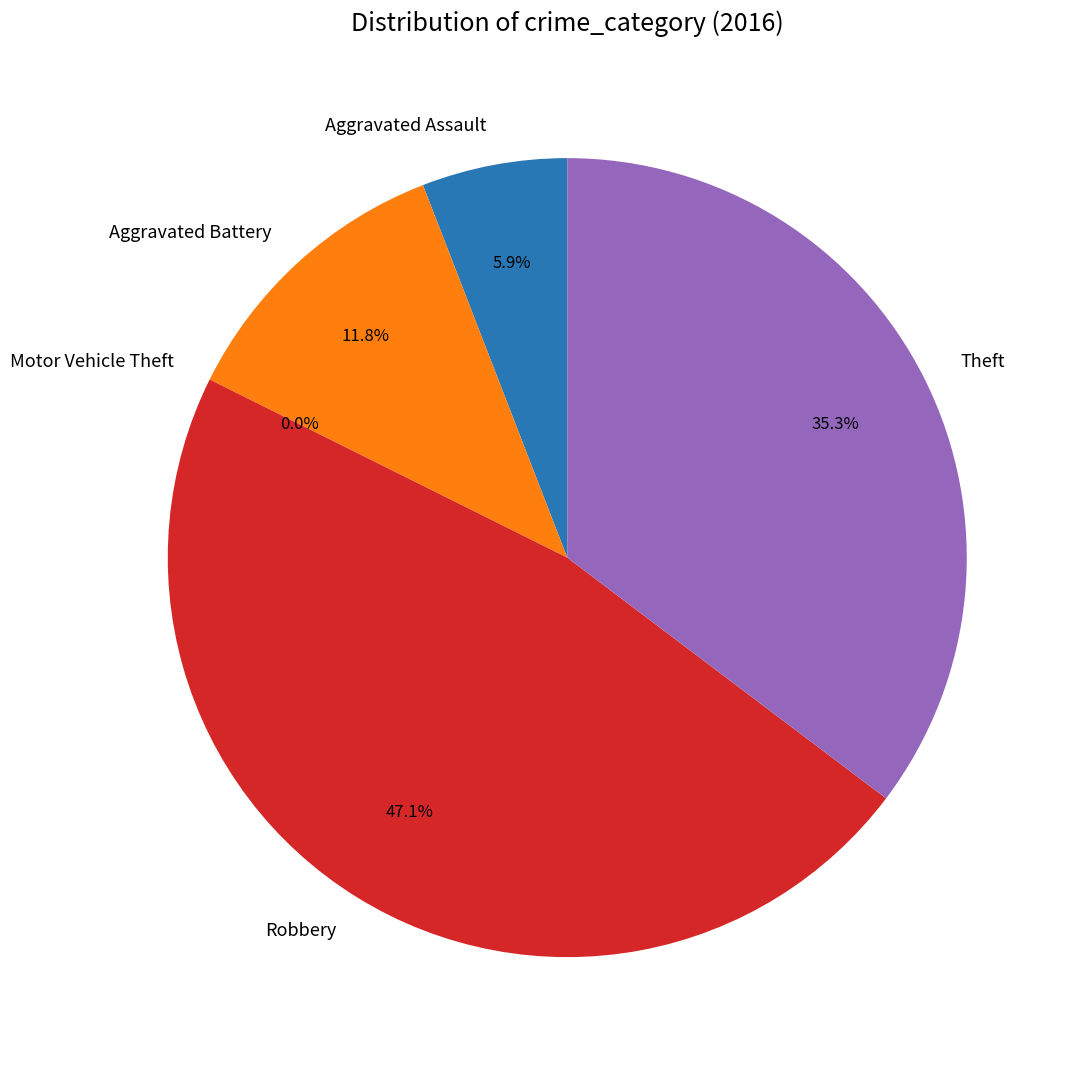

Does Motor Vehicle Theft represent more than half of the total?

No